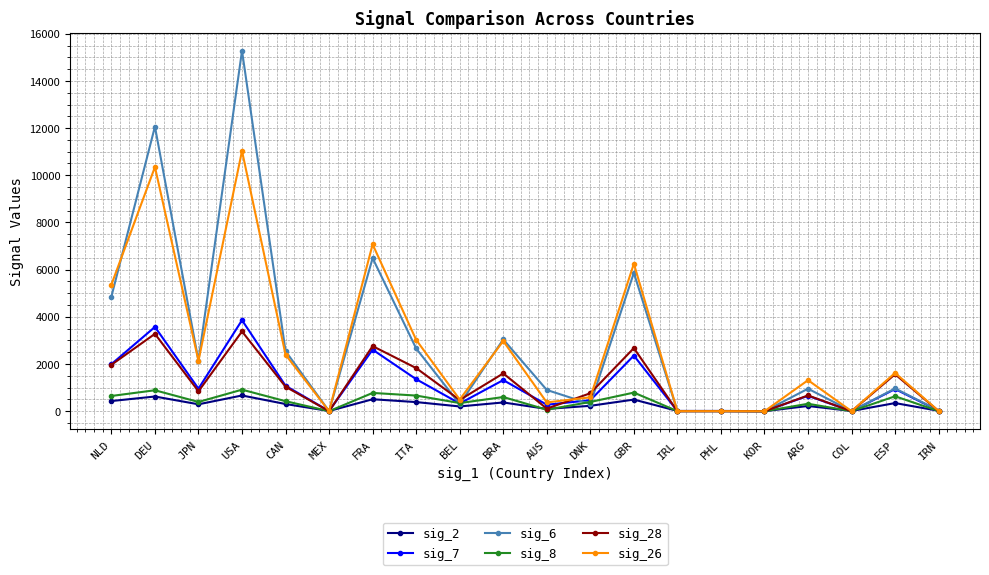

What is the label of the 20th point from the left?

IRN